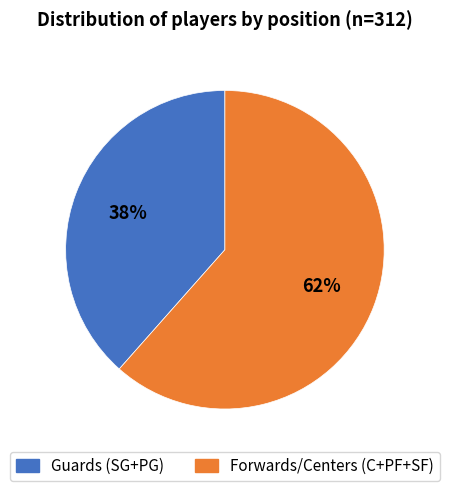

Does any single category account for the majority?

Yes